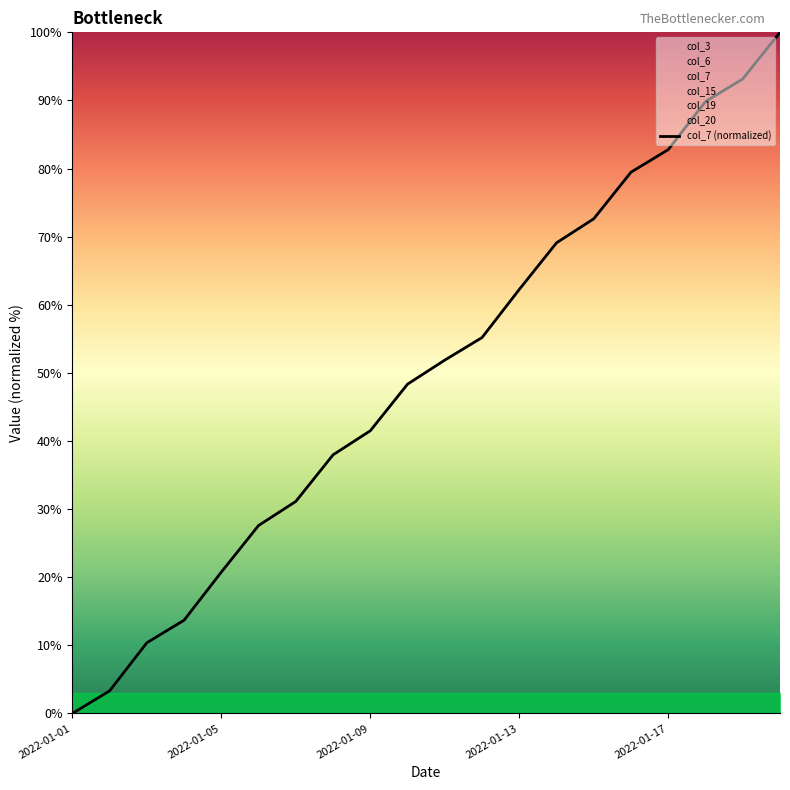

The col_7 (normalized) series shows 41.5 at 2022-01-09. True or false?

True